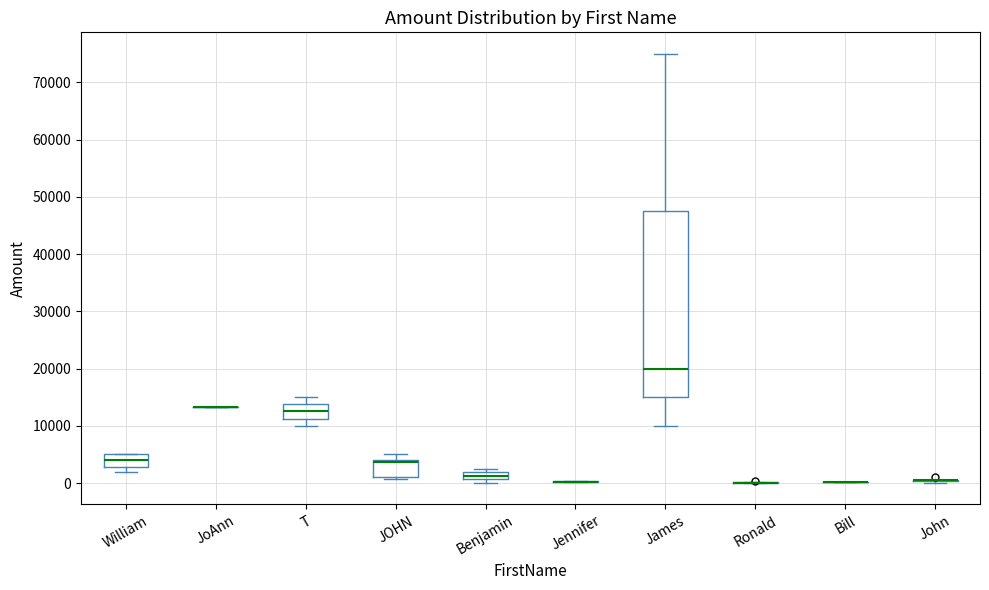

Comparing the boxes themselves (not the whiskers), which one is the tallest?

James